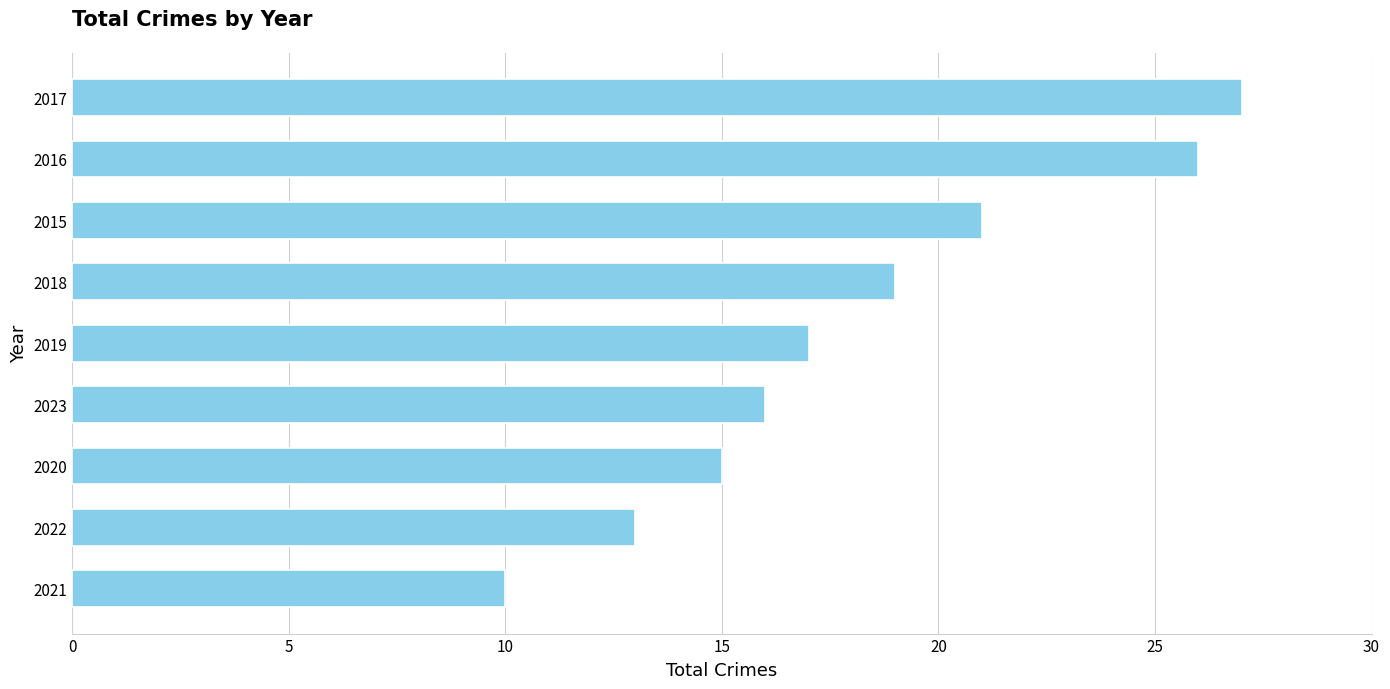

What is the sum of all values?

164